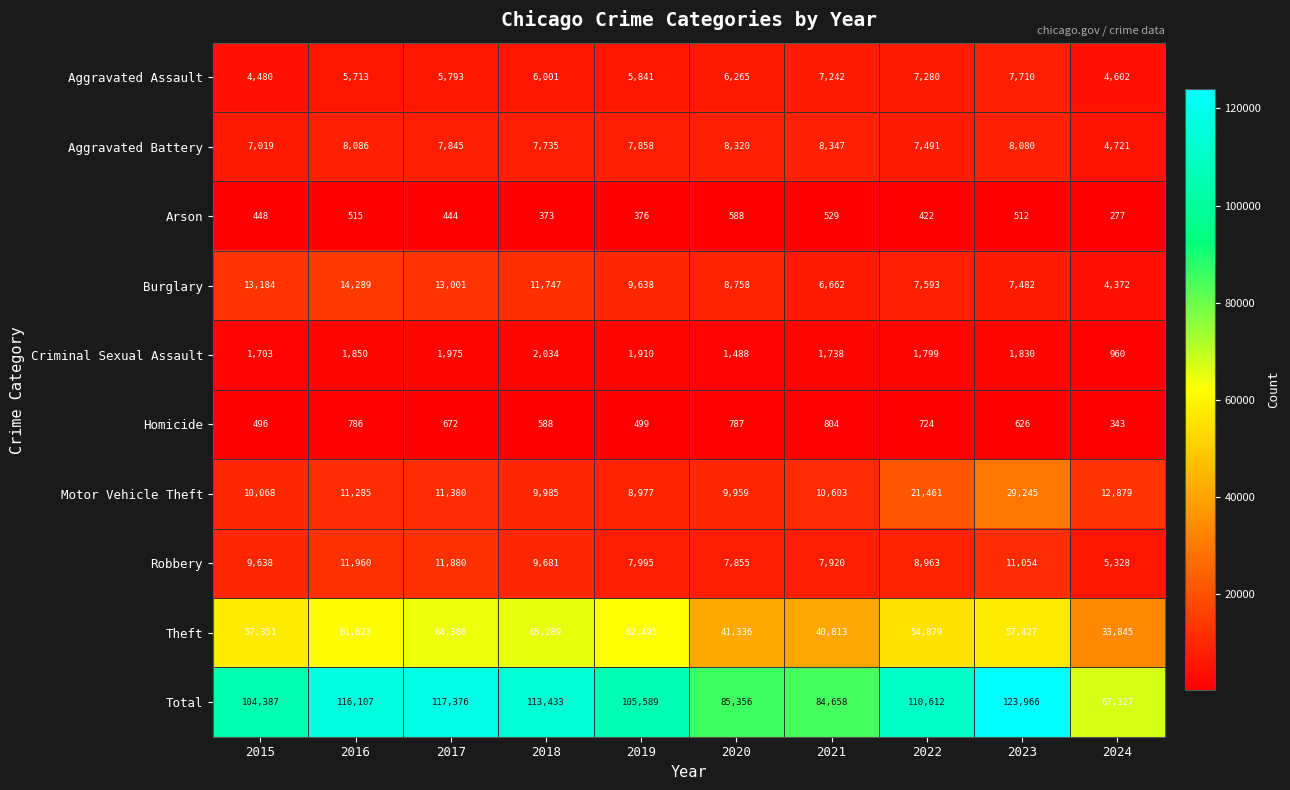

True or false: Motor Vehicle Theft has a value of 11380 at 2017.

True